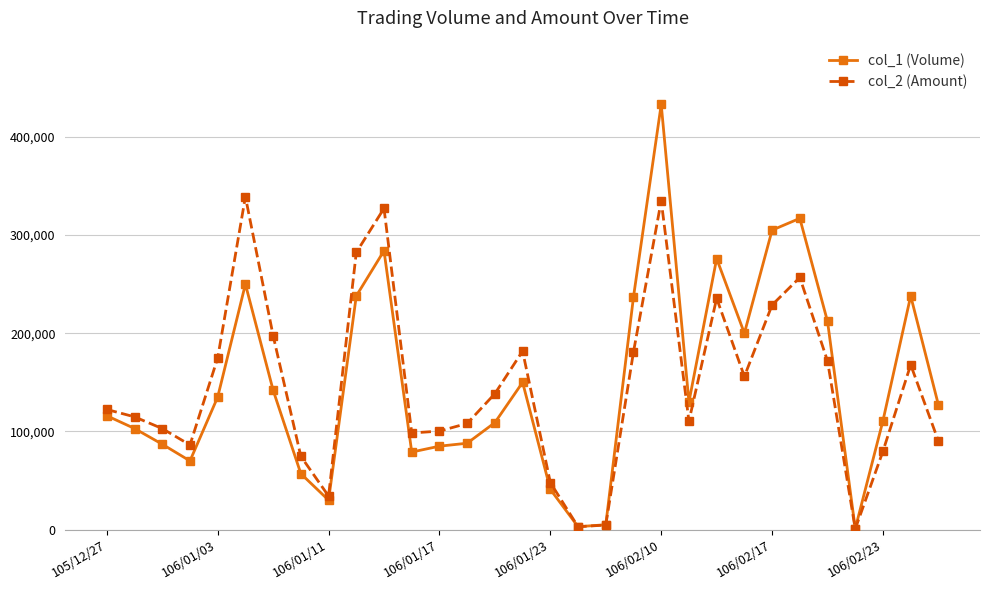

Which series has the widest spread of values?

col_1 (Volume)